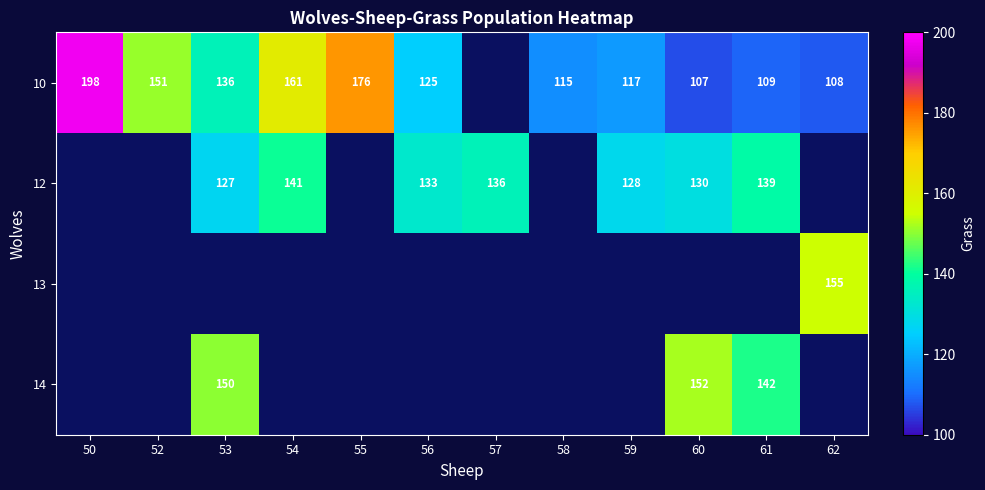

Count the number of data series in this chart.

4